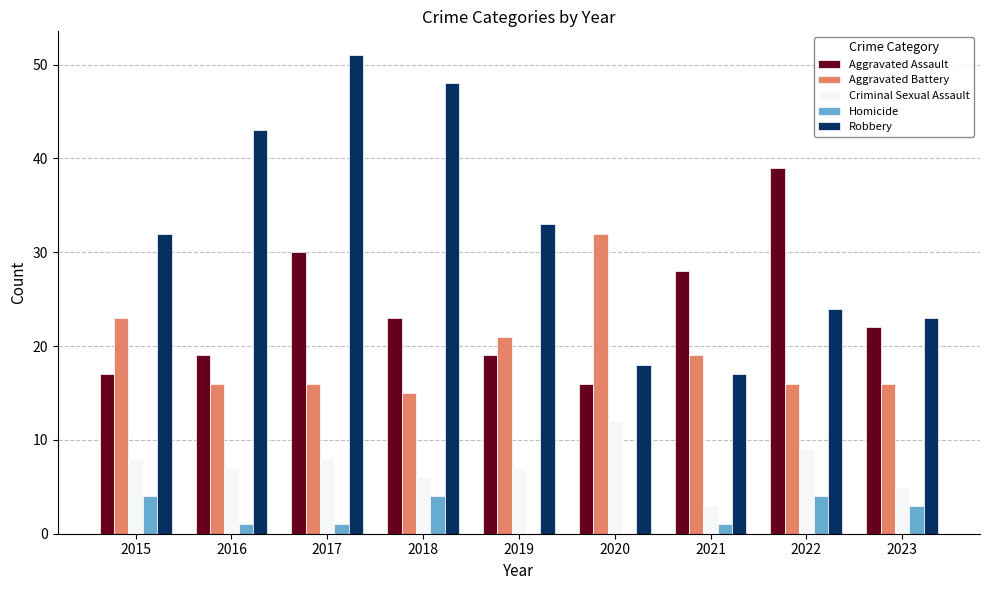

How many Homicide values are between 1 and 4?

7